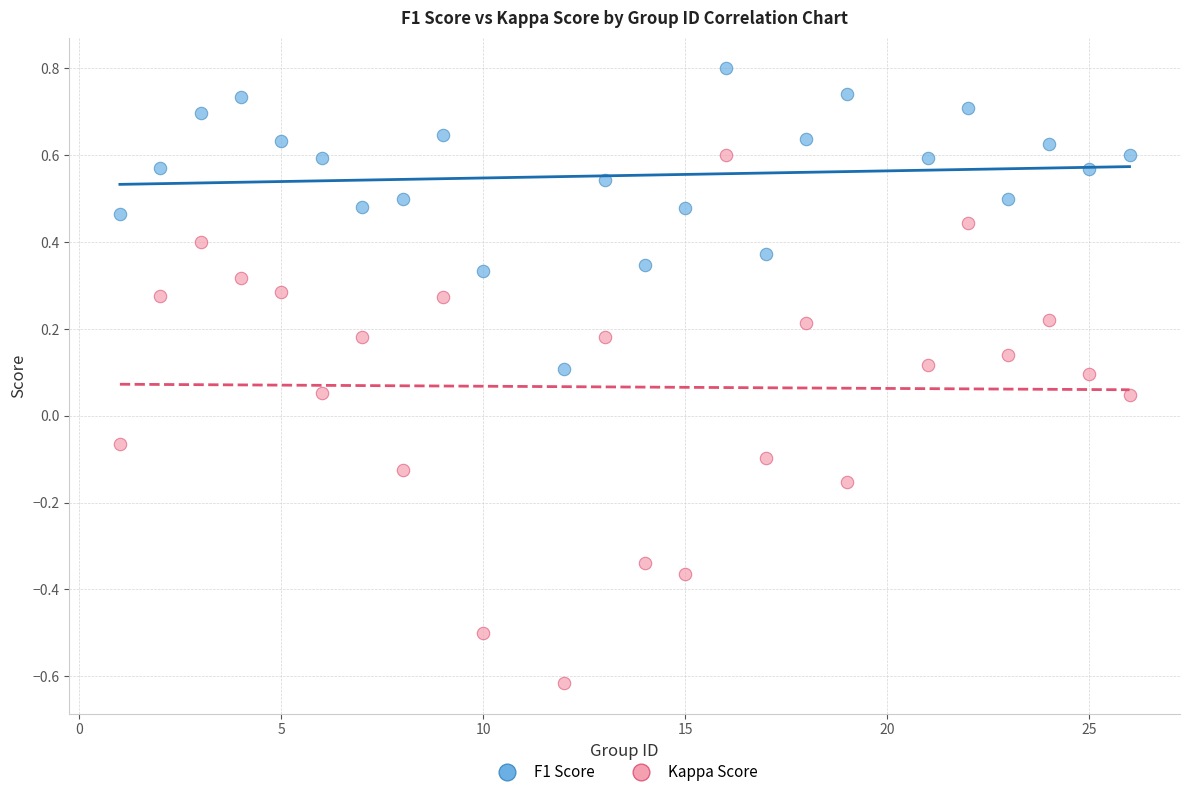

Across all data points, what is the range of X values (max minus min)?

25.0